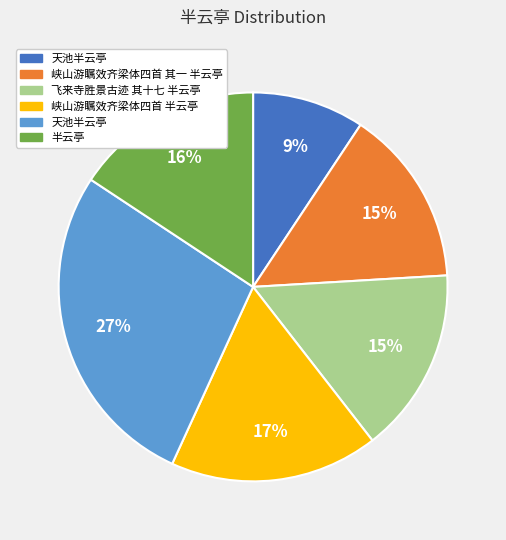

Is there a majority slice in this chart?

No